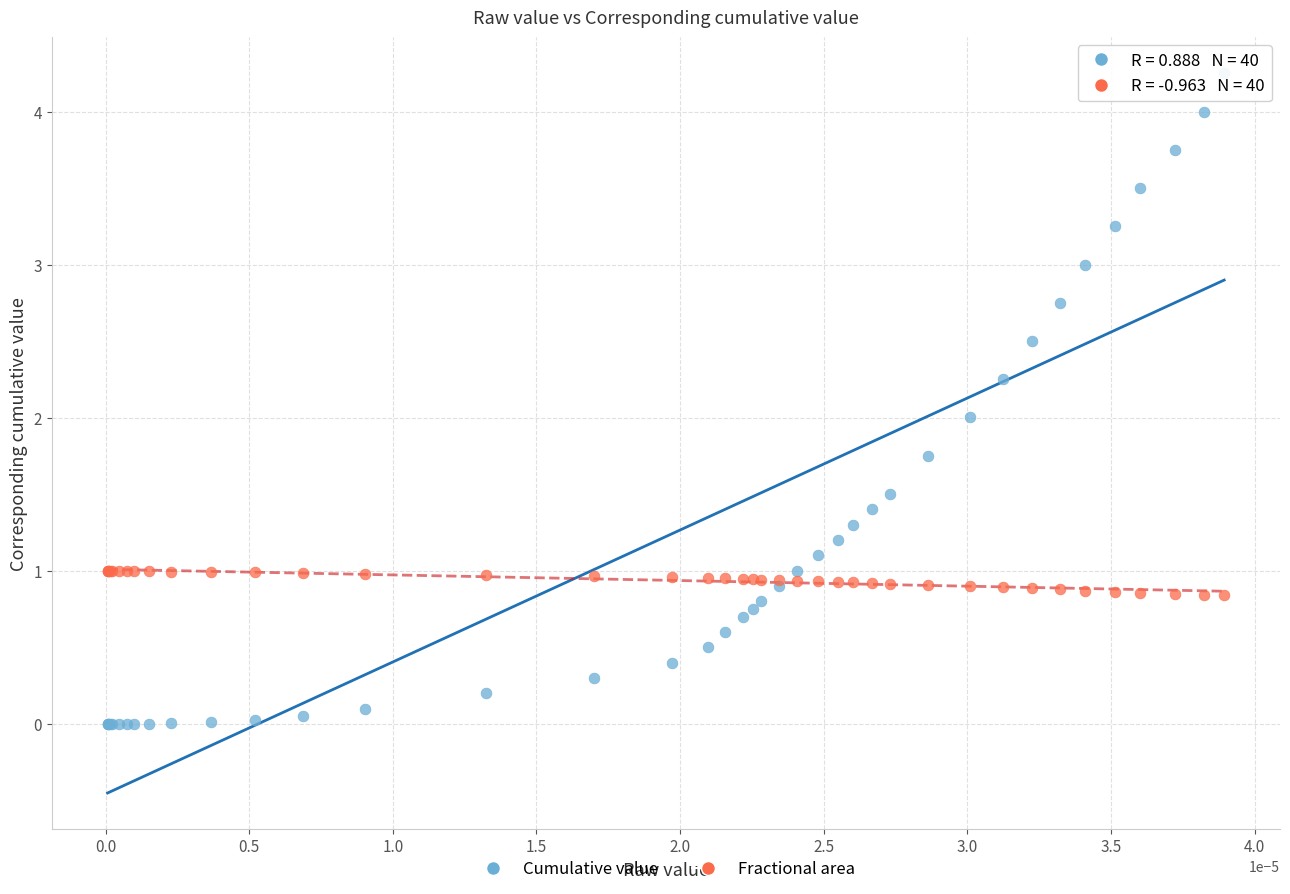

Which series reaches the maximum Y coordinate?

Cumulative value